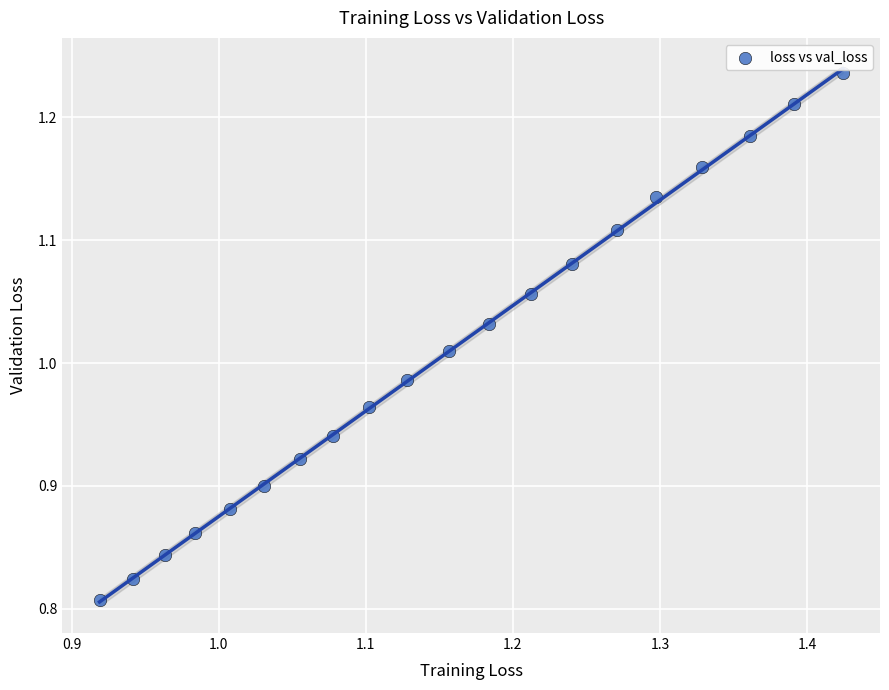

What is the range of Y values (max minus min)?

0.4